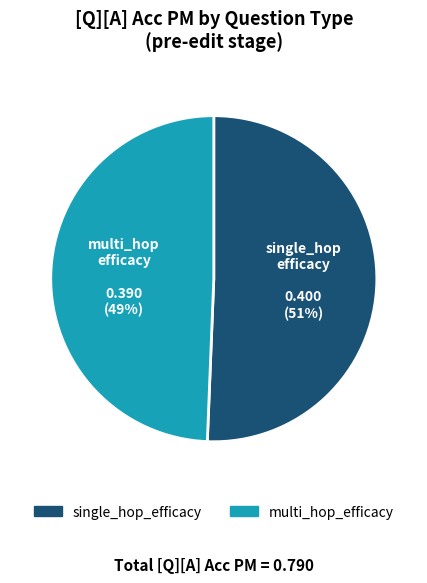

The single_hop_efficacy slice represents 51% of the pie. True or false?

True